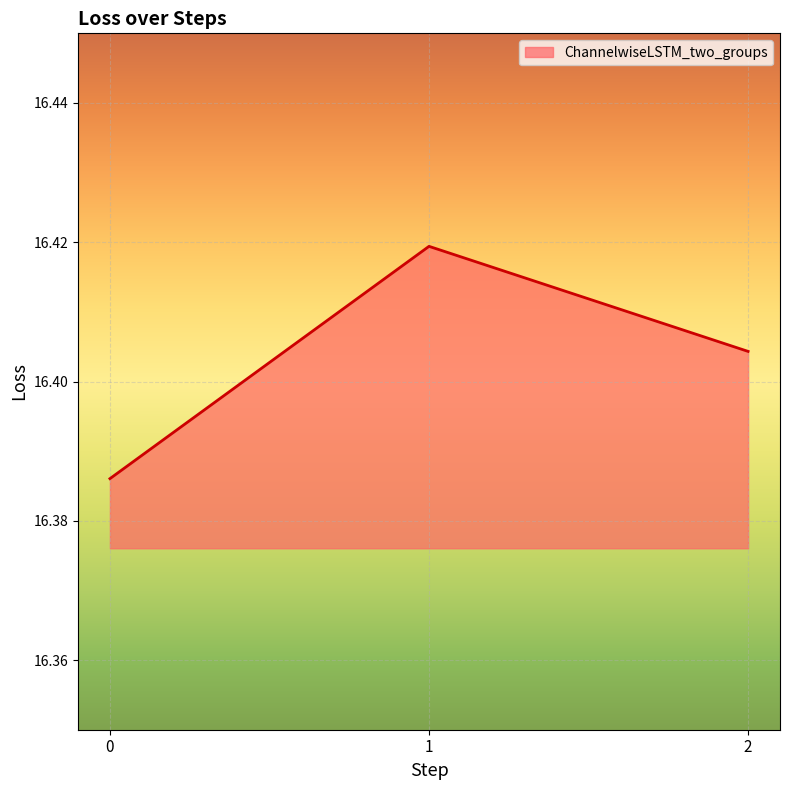

How many lines are shown in the chart?

1